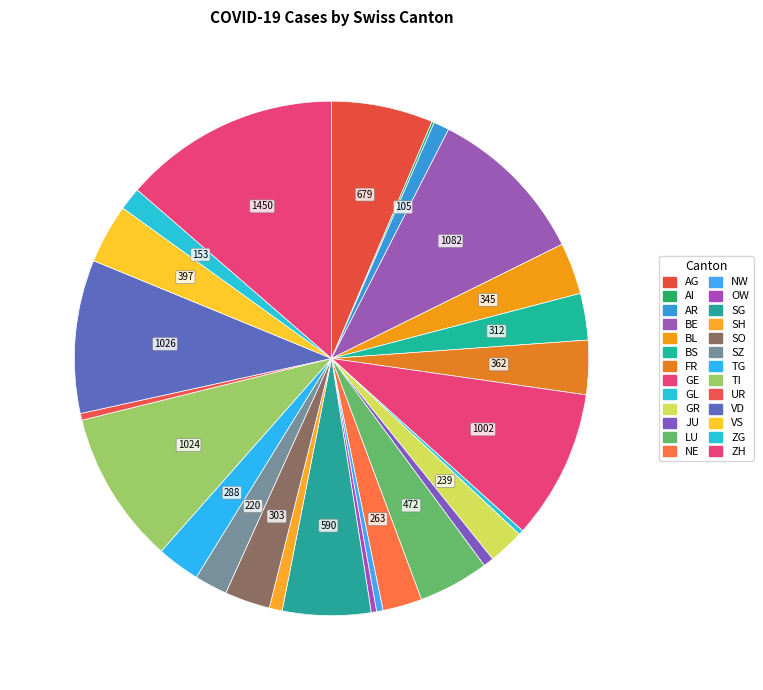

How many slices are in this pie chart?

26